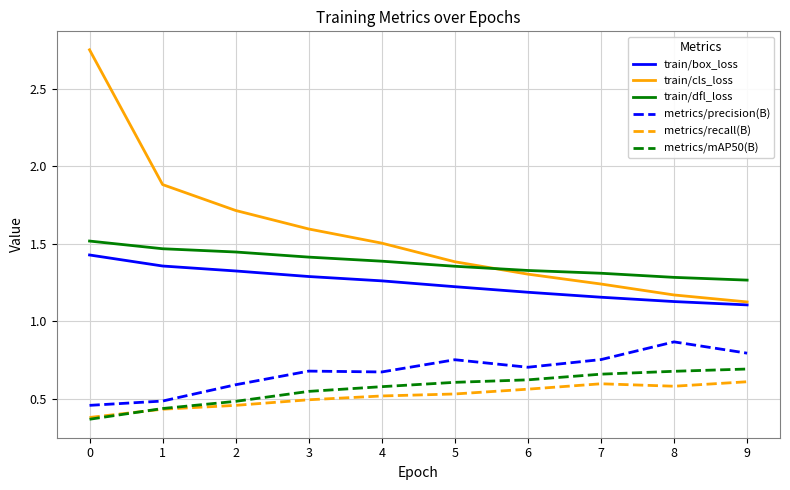

Which series has the largest range (max minus min)?

train/cls_loss